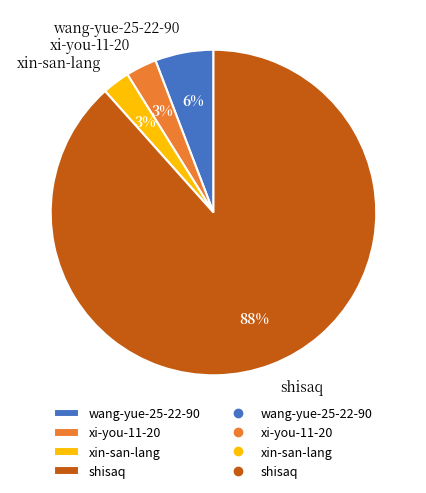

Do xin-san-lang and xi-you-11-20 together represent more than half of the pie?

No